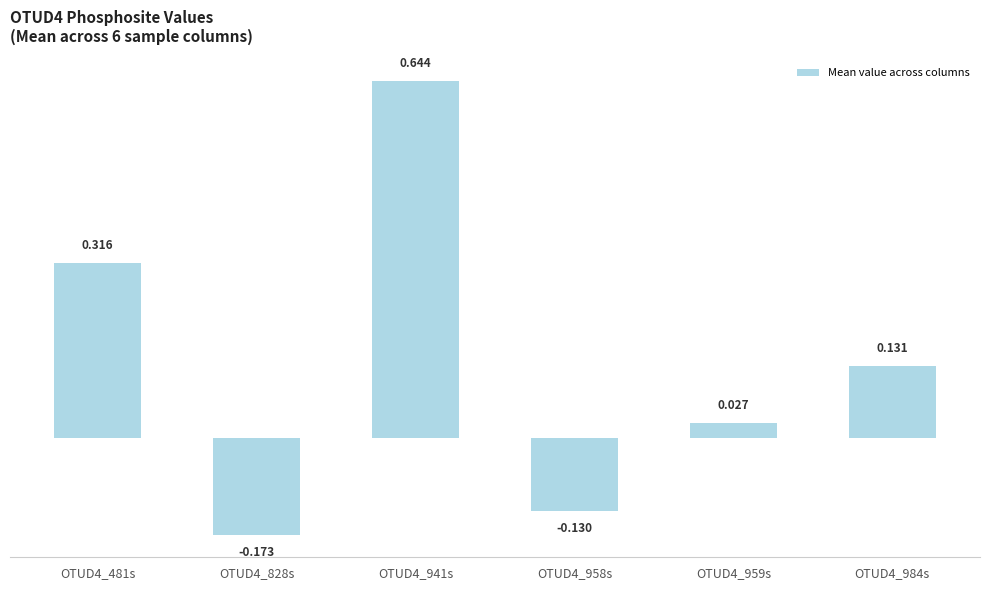

What is the difference between the maximum and minimum values?

0.8